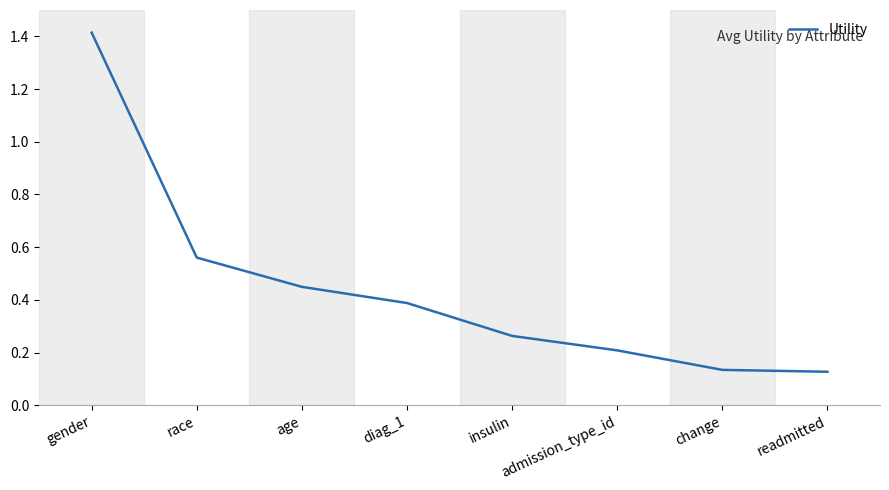

Which has a higher value, age or readmitted?

age